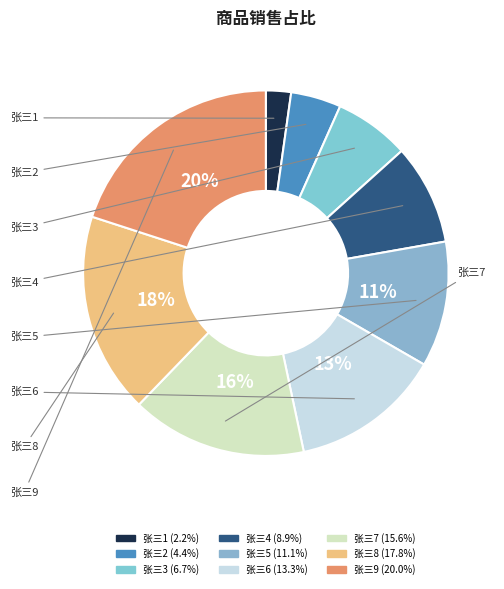

Is it true that 张三9 is 20% of the pie?

True